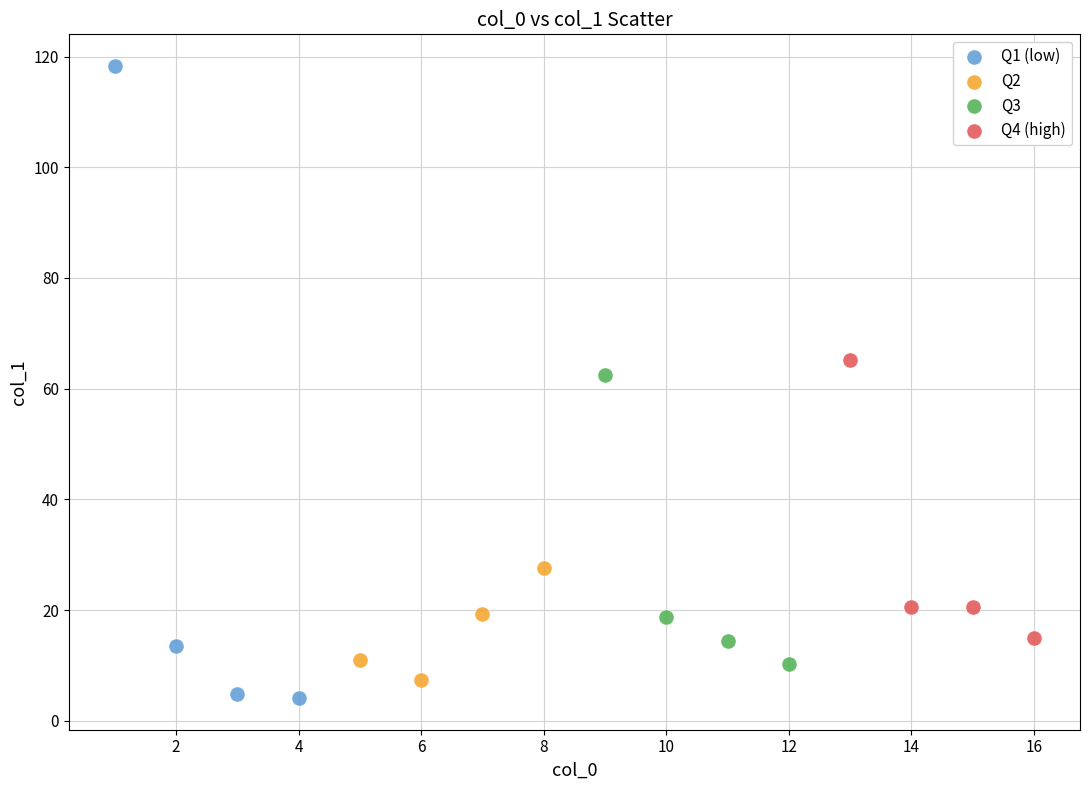

Which series reaches the maximum Y coordinate?

Q1 (low)